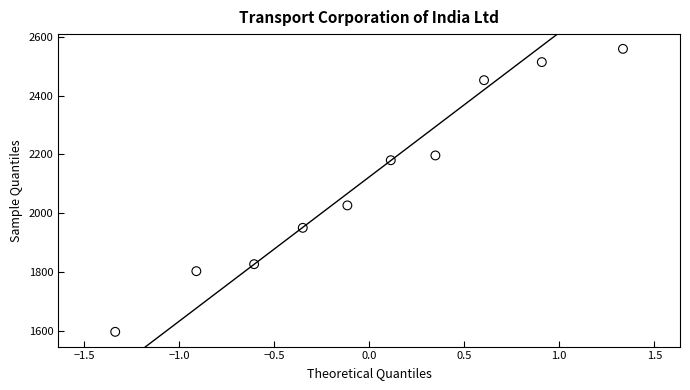

What Y value in the scatter plot is closest to 2078?

2027.3